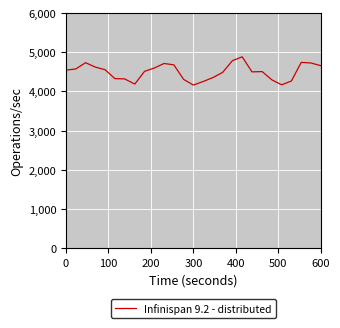

What is the greatest value displayed?

4882.5